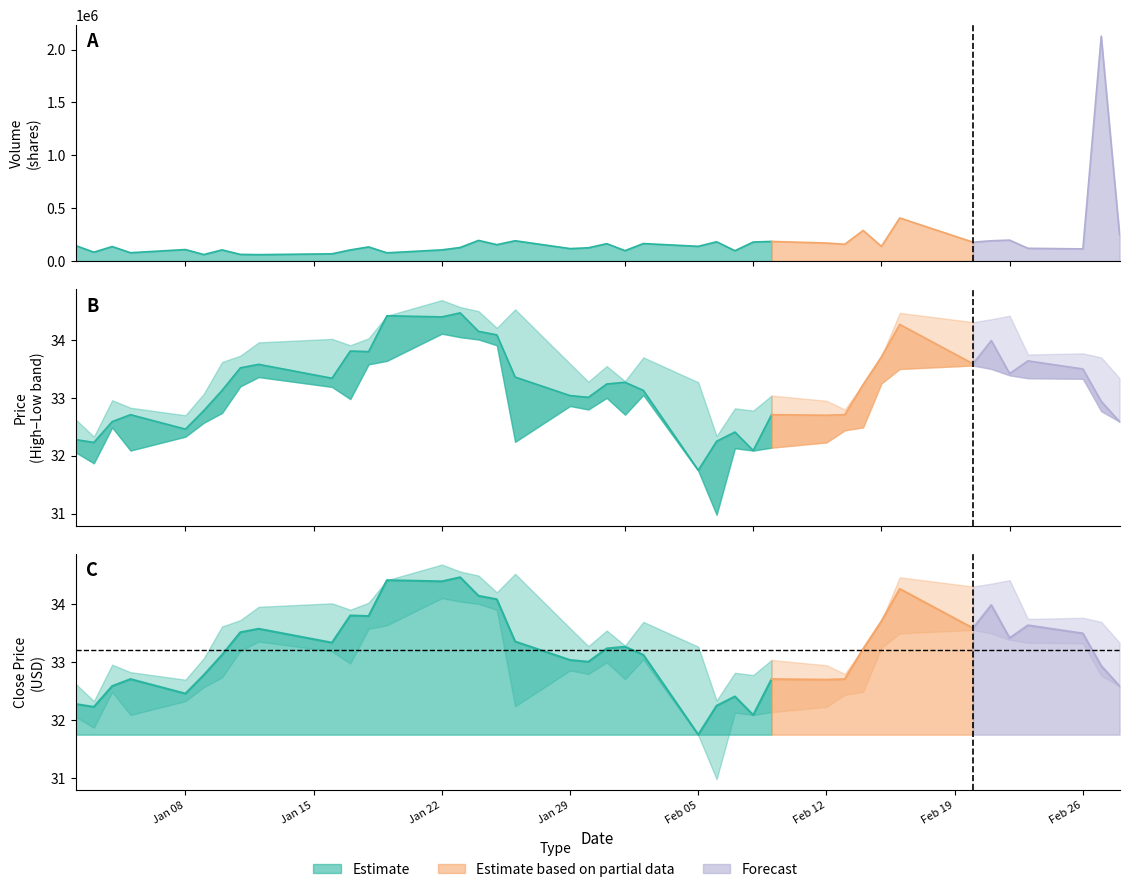

True or false: Close and Volume intersect in this chart.

False